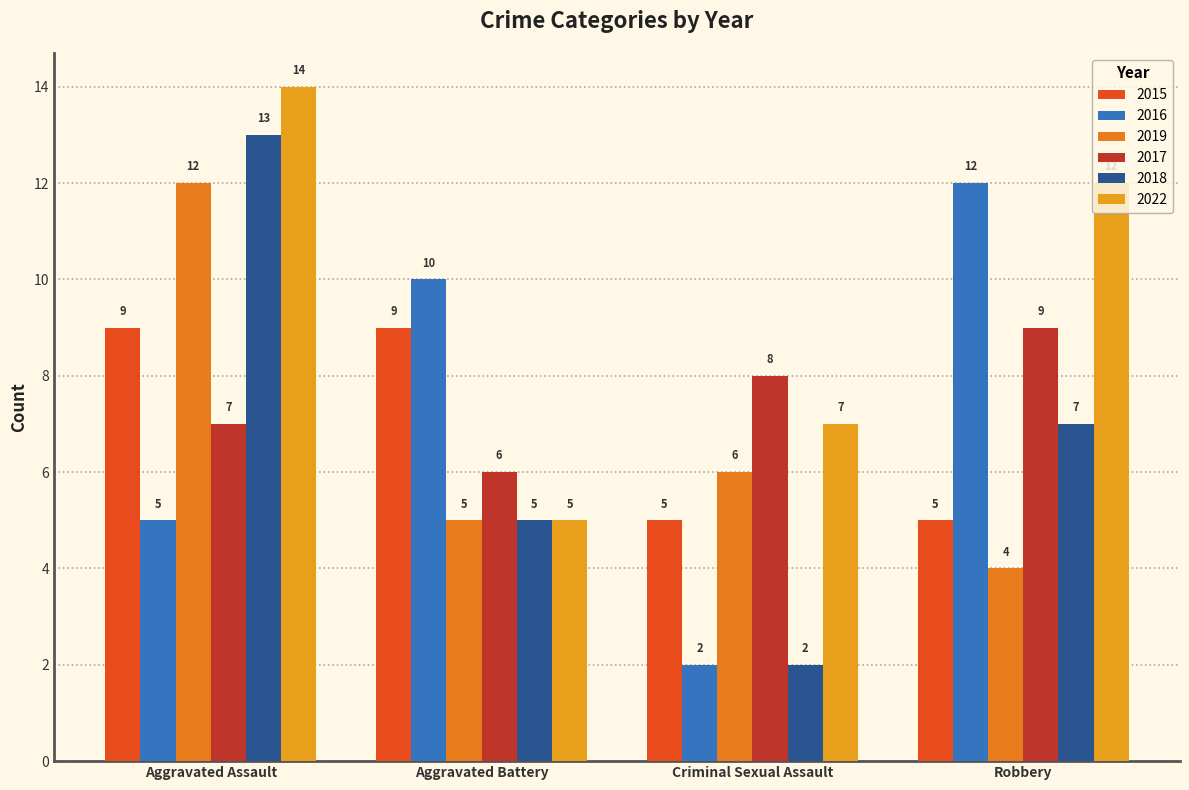

Count the number of categories in the chart.

4